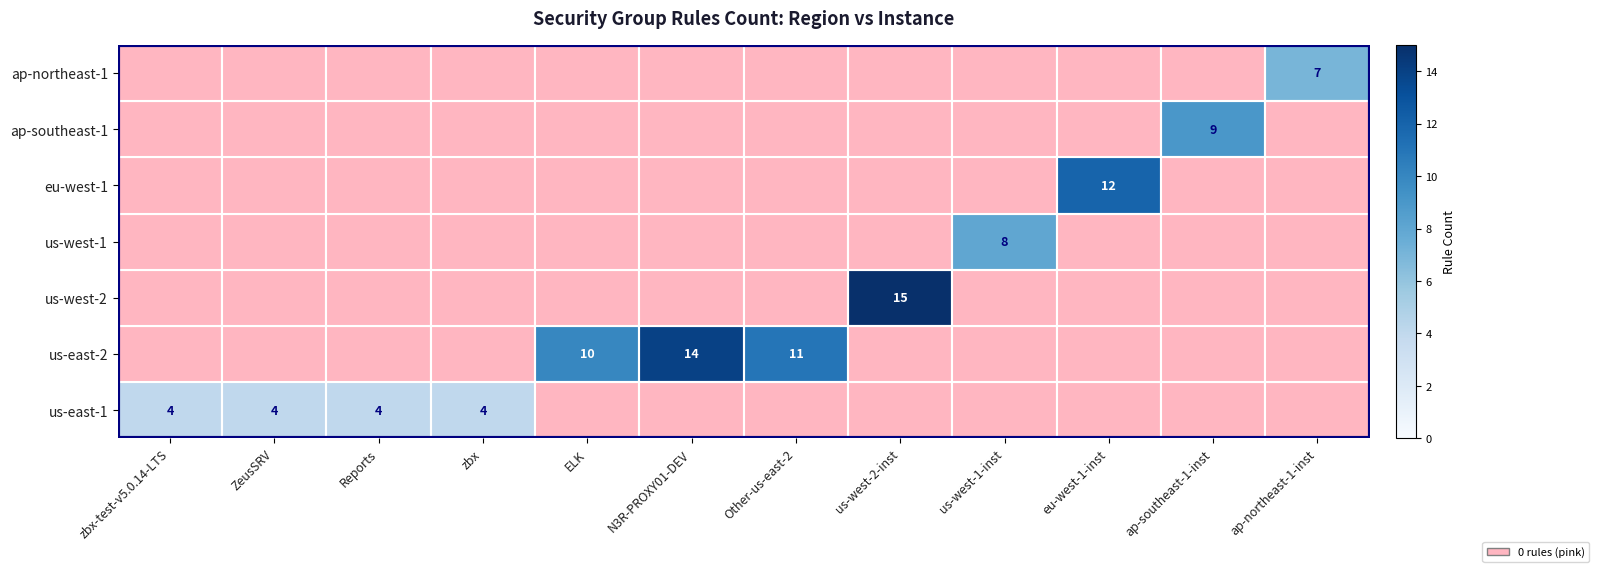

Which category has the highest value in the us-east-1 series?

zbx-test-v5.0.14-LTS